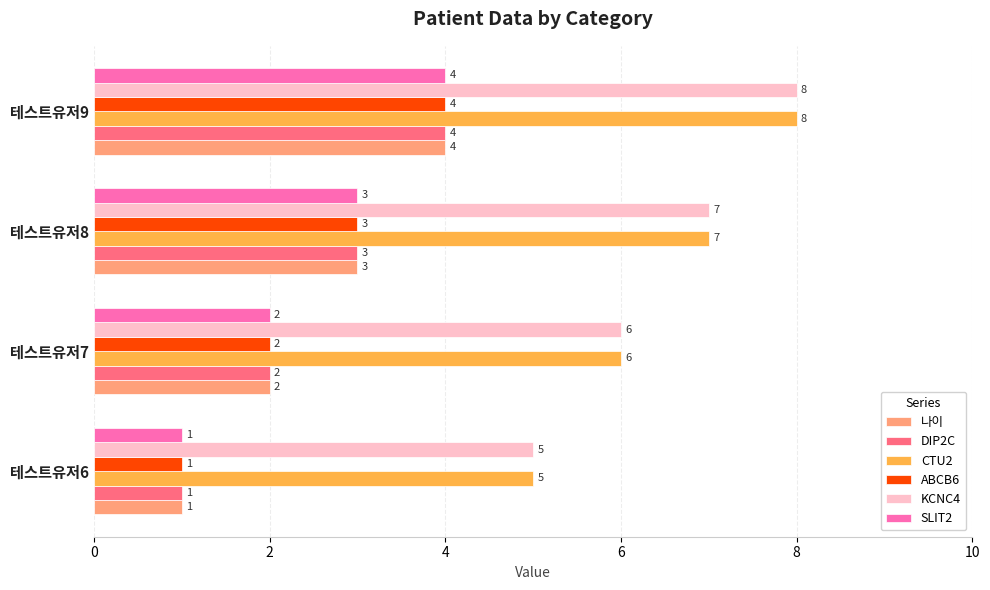

What is the sum of all CTU2 values?

26